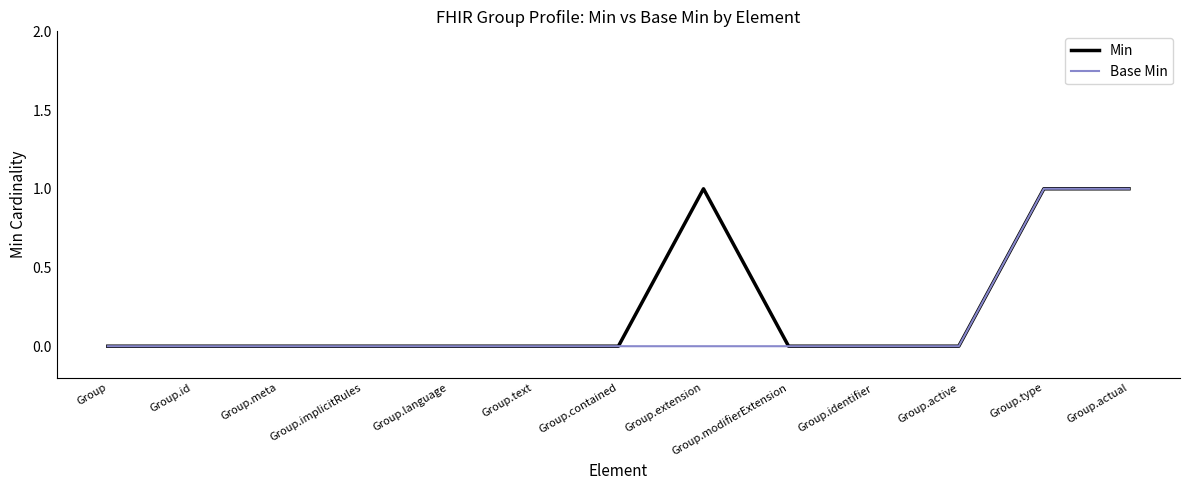

Does the chart display data point markers on the line(s)?

No